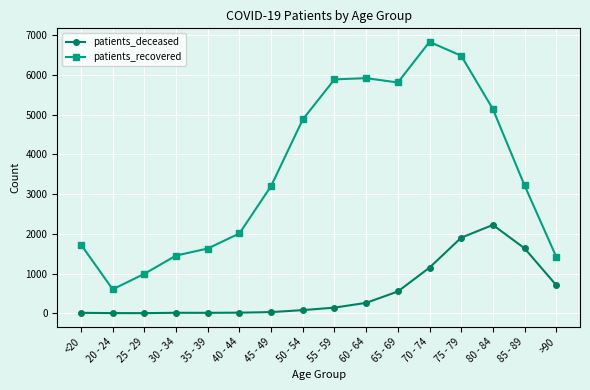

Is it true that patients_deceased equals 547 at 65 - 69?

True